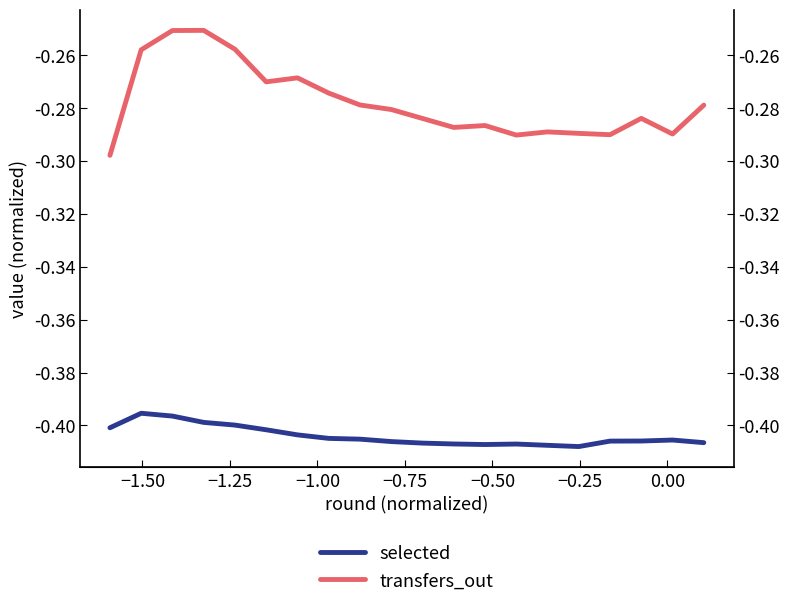

What is the average value of the selected series?

-0.4